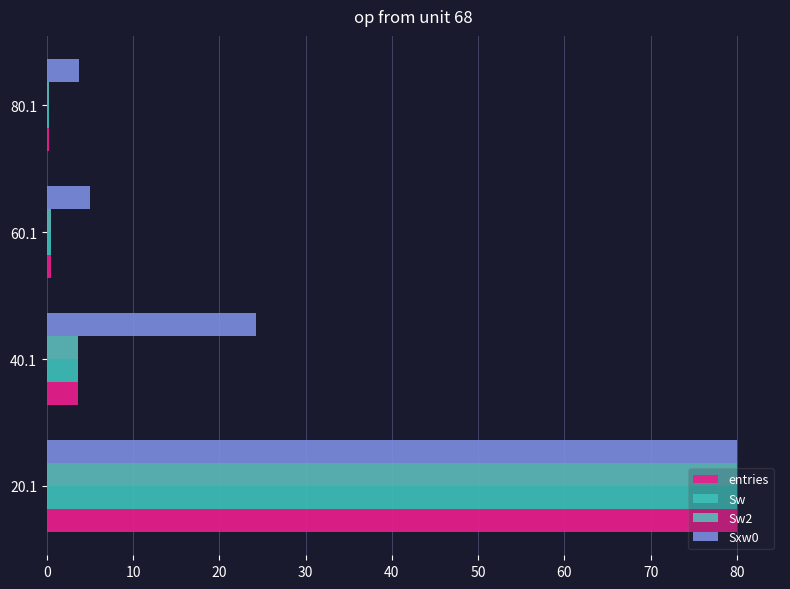

What is the sum of all Sw2 values?

84.3